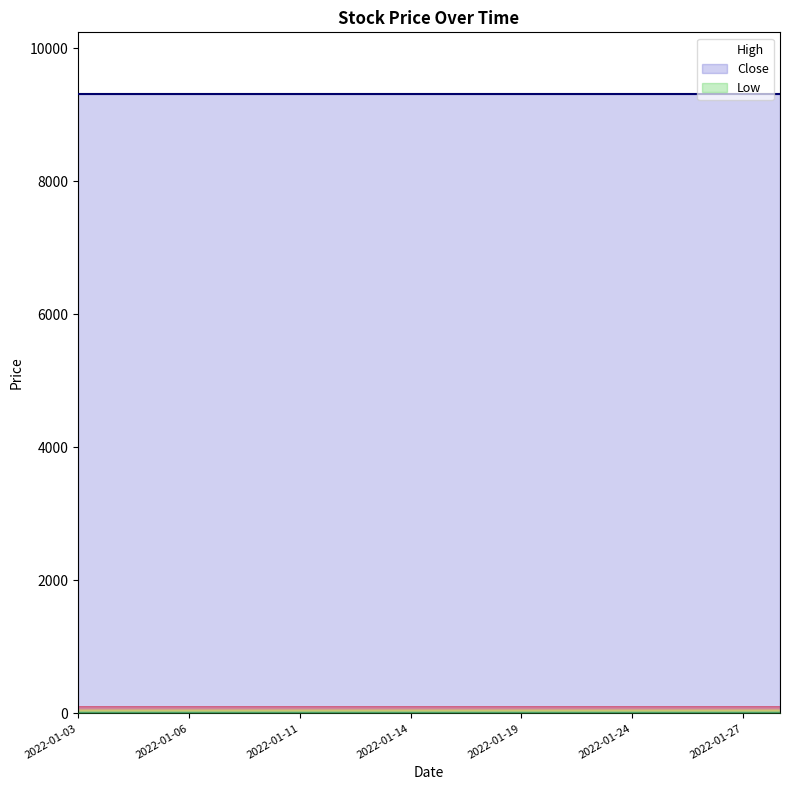

Is it true that Low equals 0 at 2022-01-06?

True